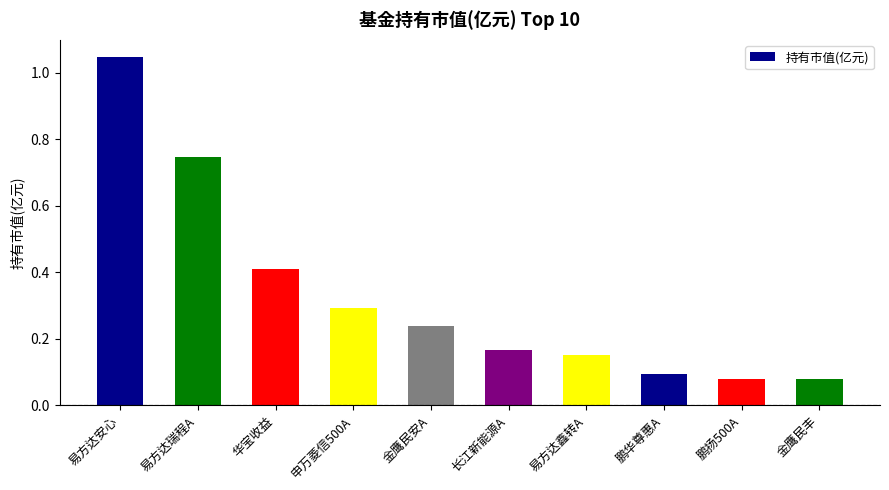

Between 易方达瑞程A and 申万菱信500A, which is larger?

易方达瑞程A